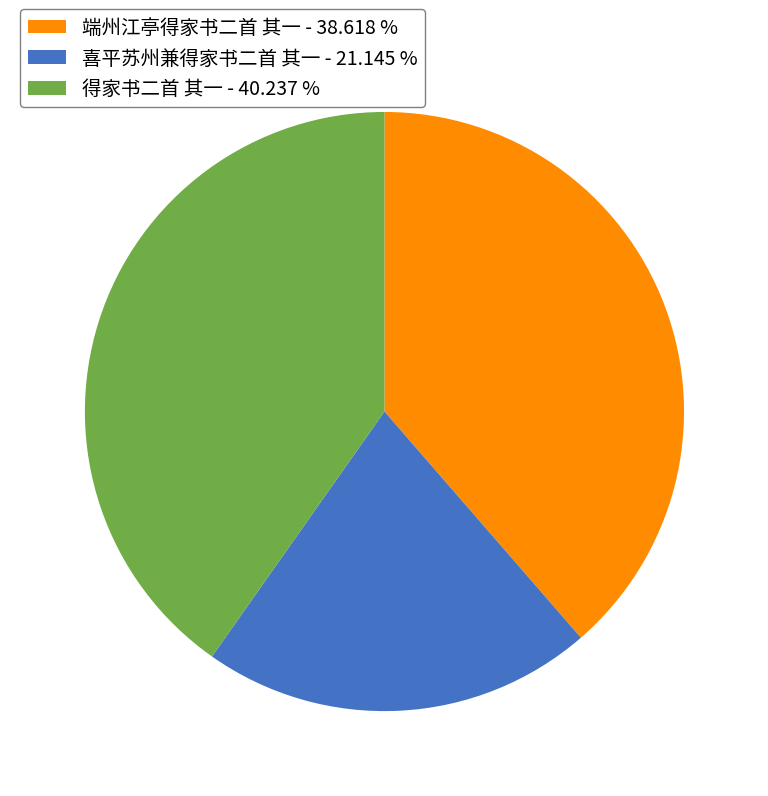

Is there a majority slice in this chart?

No